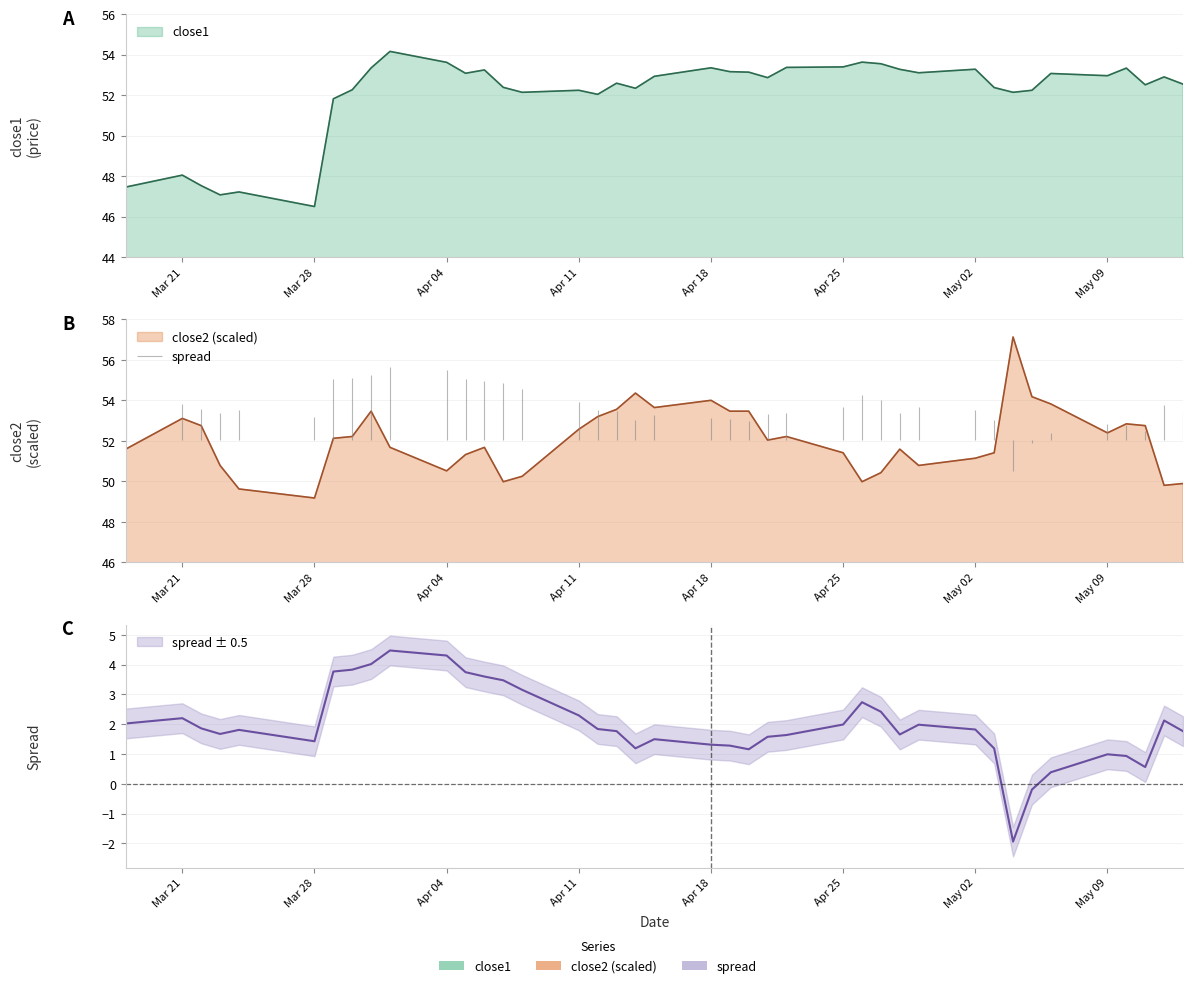

In close1, how many points are lower than both neighbors (excluding endpoints)?

11